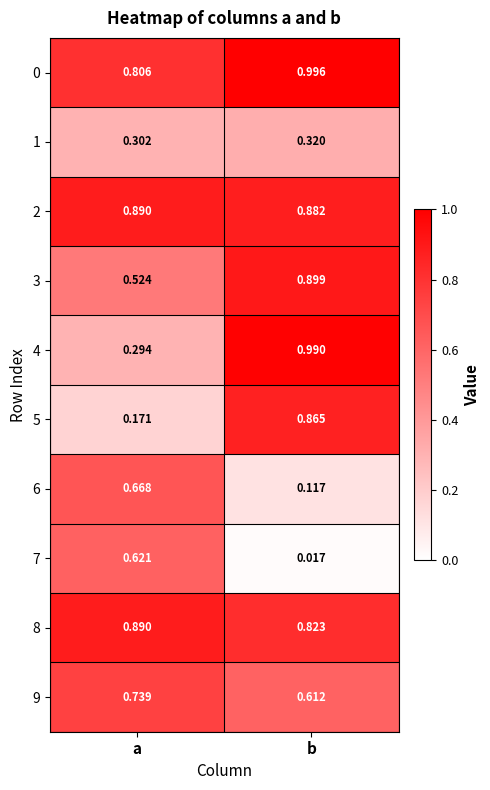

Count the number of data series in this chart.

10